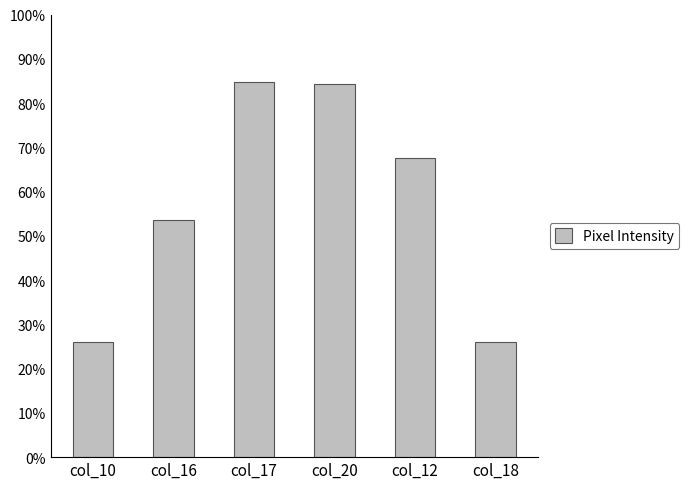

Does the chart contain any negative values?

No